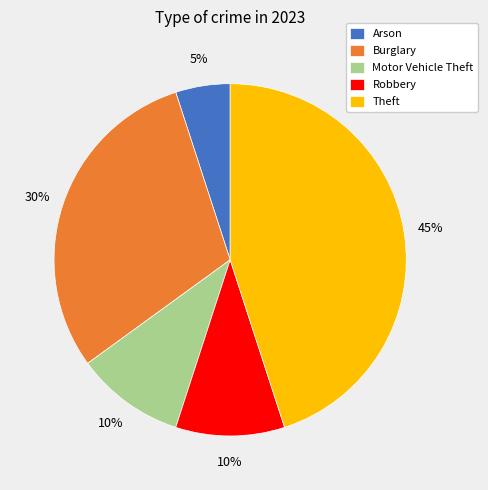

How many slices are in this pie chart?

5